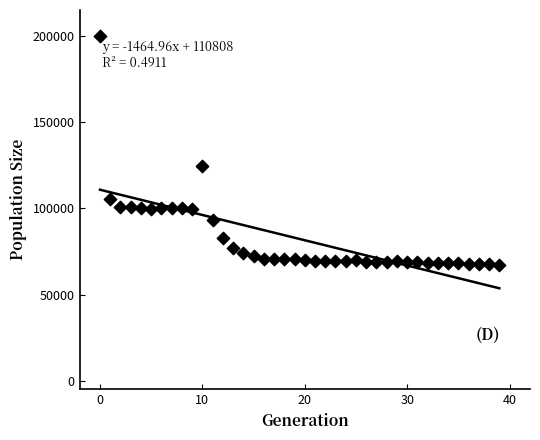

What is the range of Y values (max minus min)?

132936